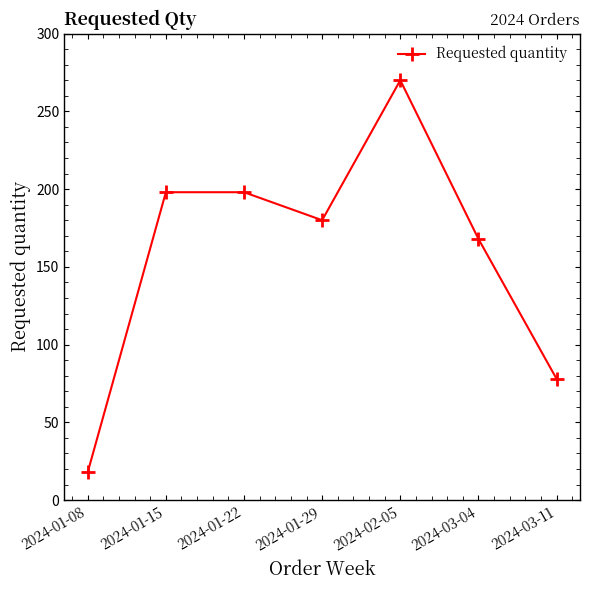

What is the value of the 2nd point from the left?

198